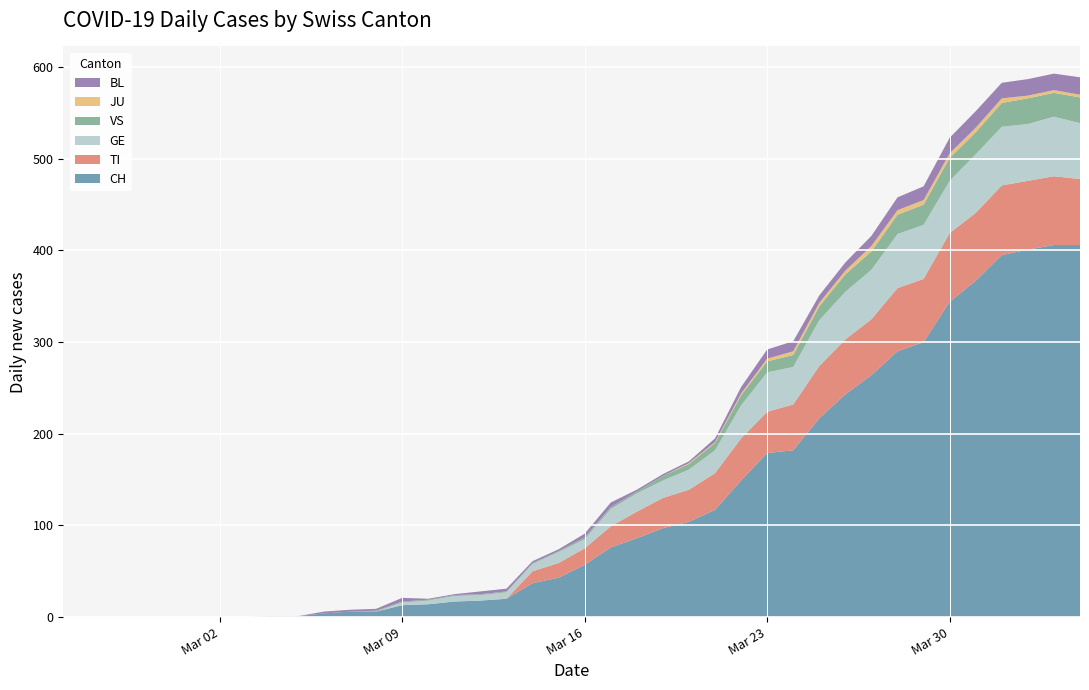

Reading left to right, transcribe all the data shown in this chart.

CH: 0	0	0	0	0	0	0	0	1	1	4	6	6	13	14	17	18	20	37	43	57	76	86	97	104	117	149	179	182	217	243	264	290	300	344	367	395	401	406	406
TI: 0	0	0	0	0	0	0	0	0	0	0	0	0	0	0	0	0	0	13	16	18	23	29	33	35	40	46	45	50	57	60	61	69	69	75	74	76	75	75	72
GE: 0	0	0	0	0	0	0	0	0	0	0	0	0	3	4	6	6	7	8	12	10	19	20	19	22	25	36	43	41	50	52	54	59	59	57	64	64	62	65	61
VS: 0	0	0	0	0	0	0	0	0	0	0	0	1	1	1	1	1	1	1	1	2	2	2	5	6	8	11	12	13	15	19	20	21	22	25	24	26	28	26	28
JU: 0	0	0	0	0	0	0	0	0	0	0	0	0	0	0	0	0	0	0	0	0	0	0	0	1	1	2	3	4	4	4	6	5	5	5	5	5	3	3	3
BL: 0	0	0	0	0	0	0	0	0	0	2	2	2	4	1	1	3	3	2	2	4	5	2	2	2	4	7	10	11	8	9	11	14	15	17	18	17	18	18	19